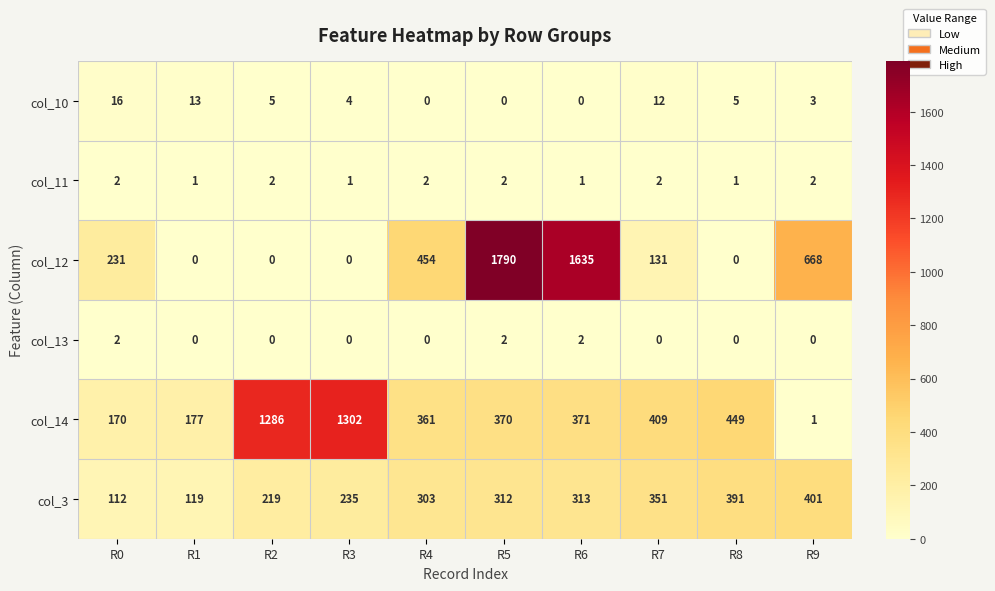

How many col_11 values are between 1 and 2?

10